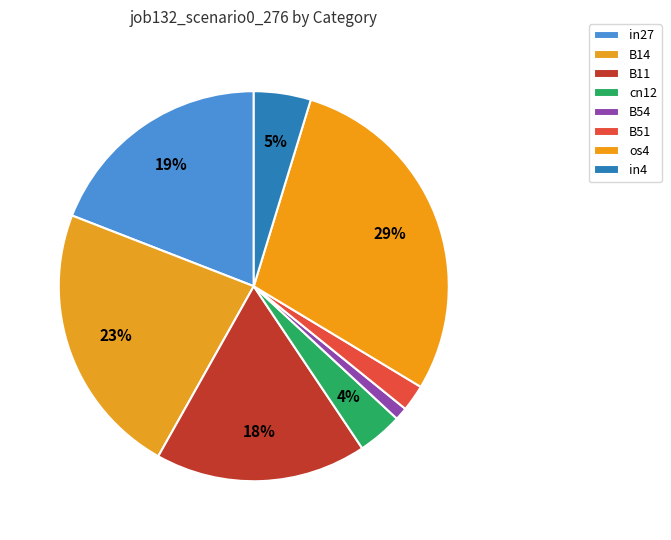

How many slices are in this pie chart?

8